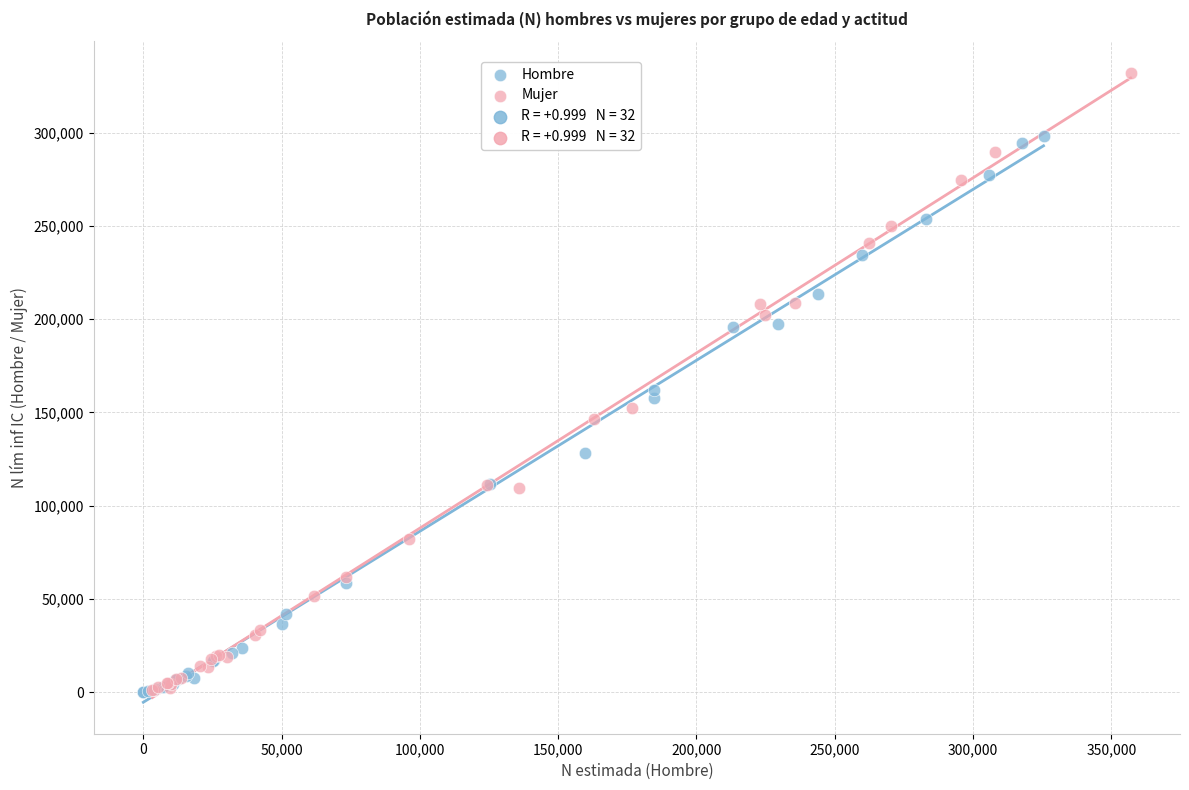

Which series reaches the maximum Y coordinate?

Mujer